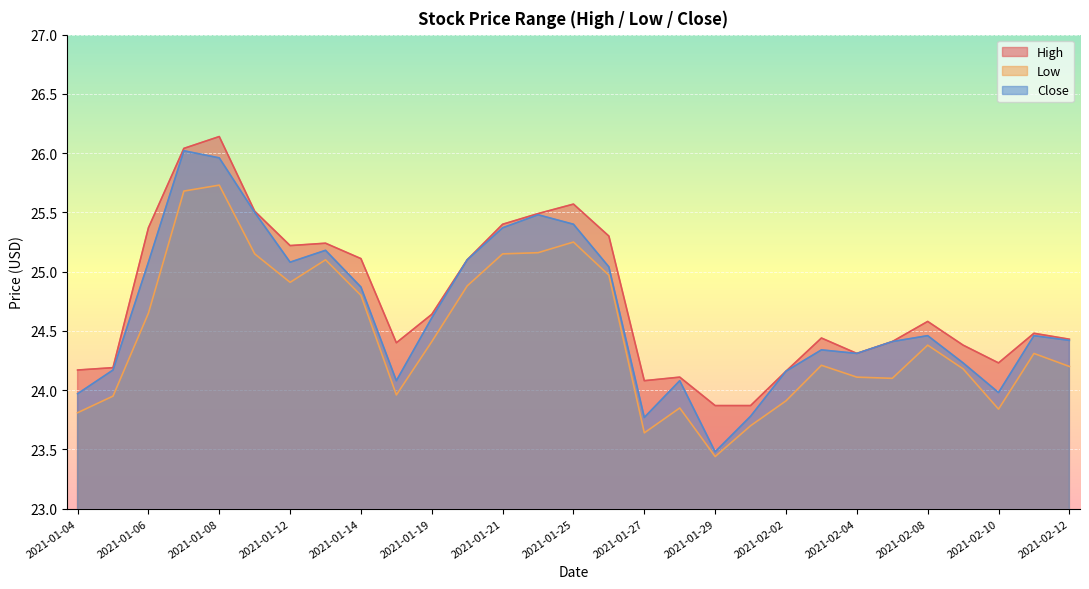

Between 2021-01-06 and 2021-01-21, which series saw the biggest shift?

Low